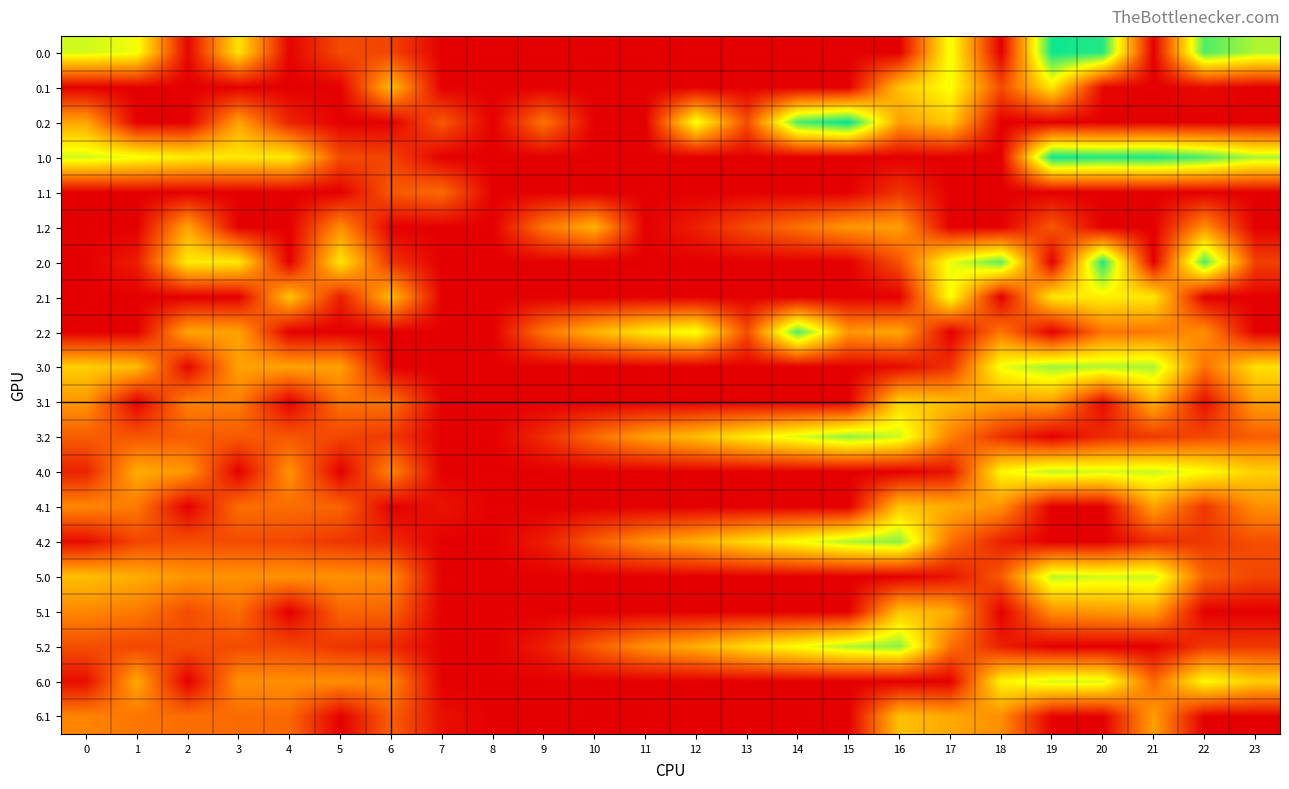

What is the total value across all series at 10?

1118.0